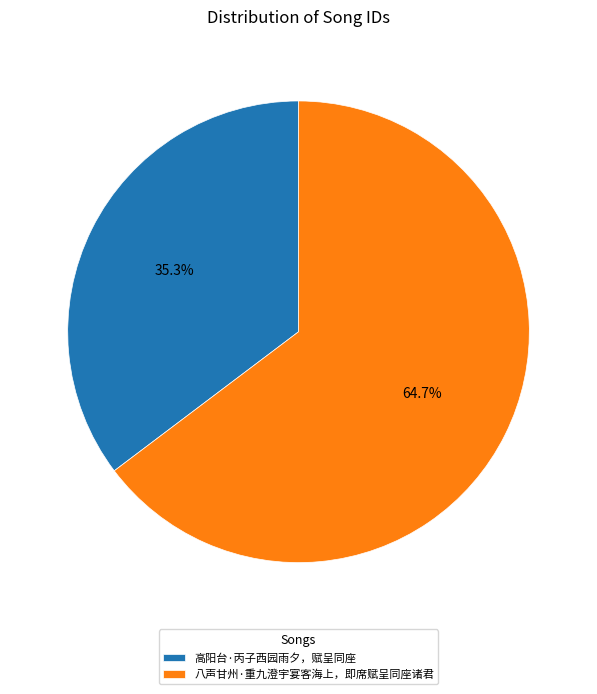

To the nearest percent, what percentage of the pie is 八声甘州·重九澄宇宴客海上，即席赋呈同座诸君?

65%